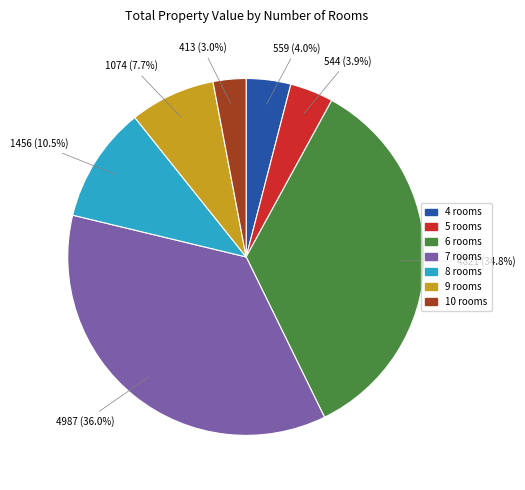

What percentage is NOT represented by 4 rooms?

96.0%